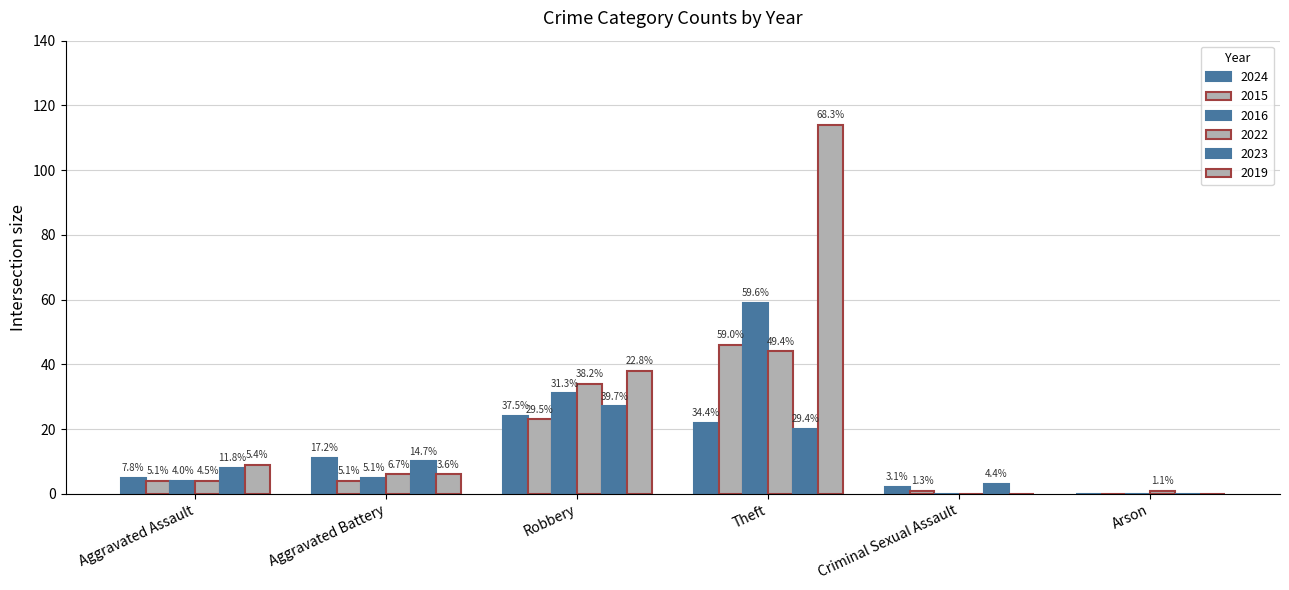

What is the total value across all series at Theft?

305